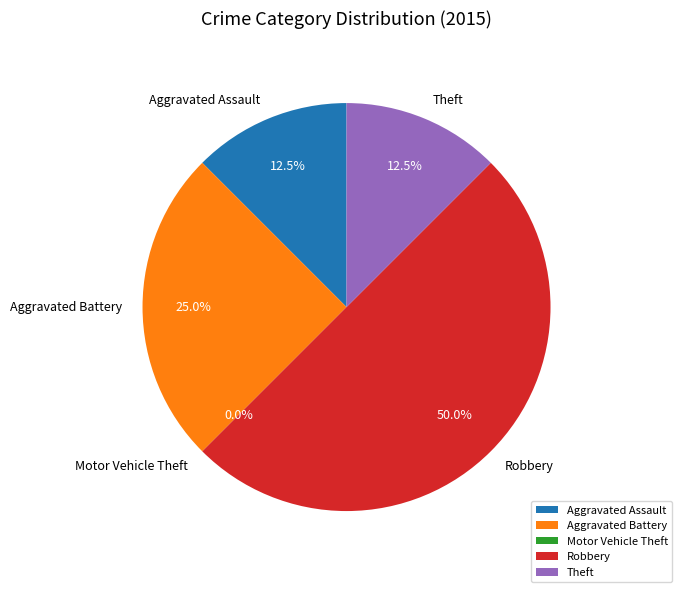

What is the change in value from Aggravated Assault to Motor Vehicle Theft?

-1